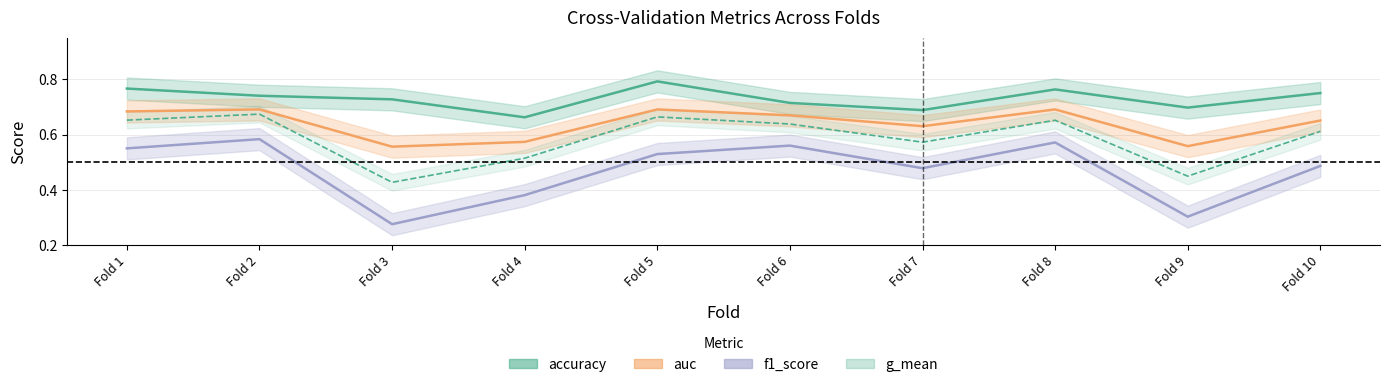

What is the total value across all series at Fold 4?

2.1